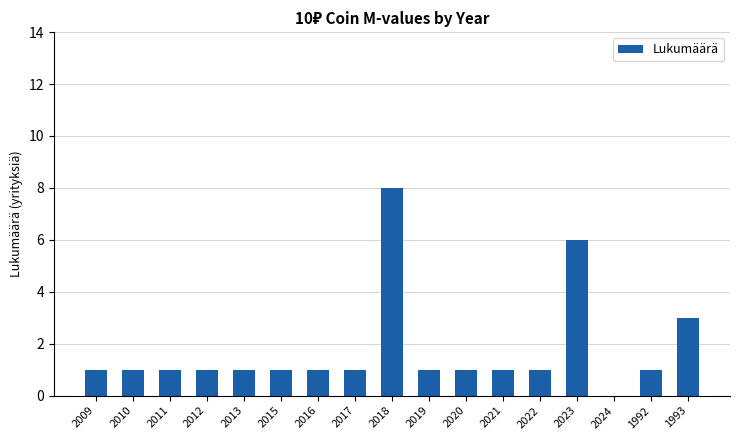

True or false: the data shows 2 at 2022.

False